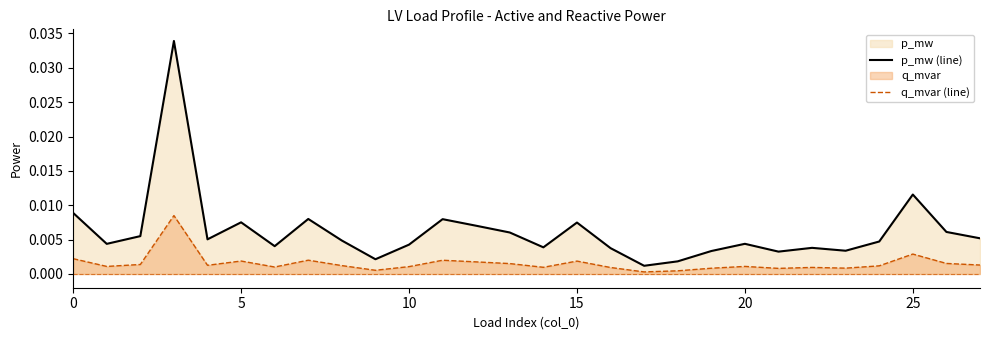

True or false: p_mw (line) has more than 1 interior local peaks.

True